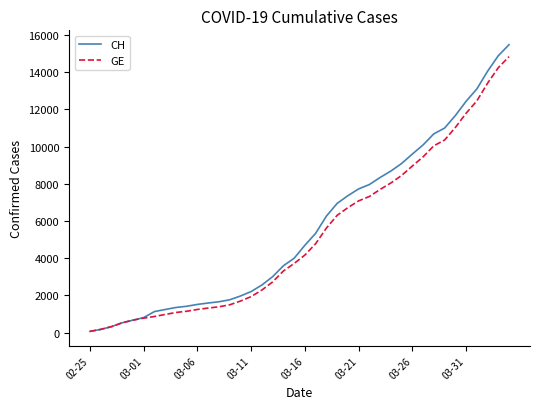

Which series has the widest spread of values?

CH